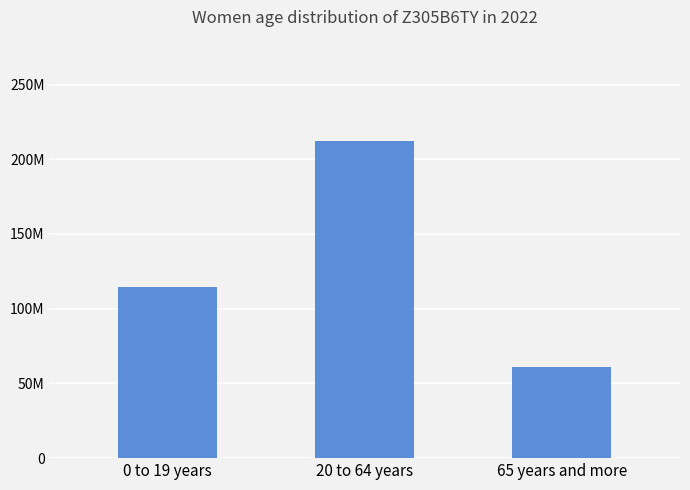

Approximately how many times larger is the value at 20 to 64 years compared to 0 to 19 years?

1.9